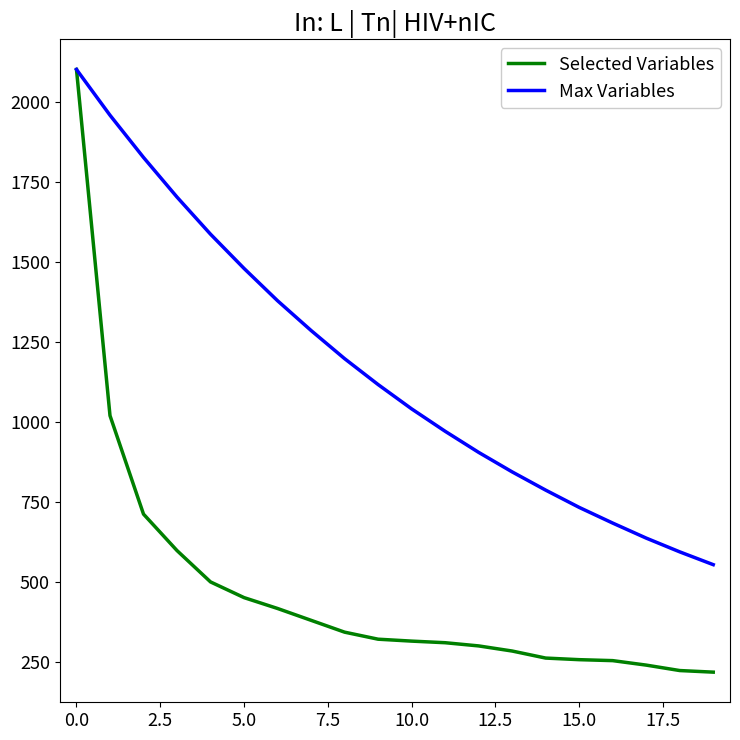

Rank the series by their average value, from lowest to highest.

Selected Variables, Max Variables